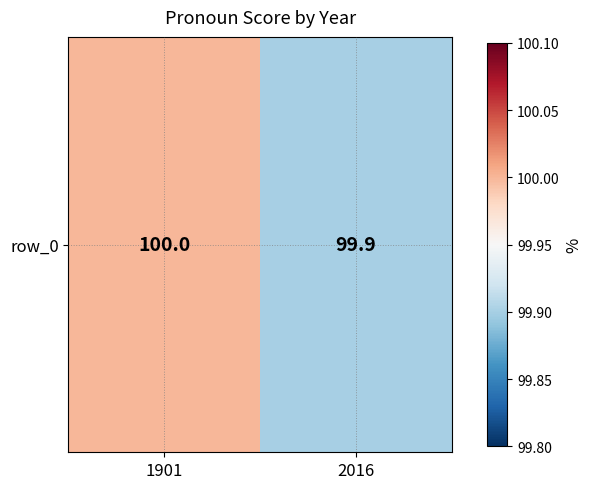

The chart shows a value of 169.4 at 1901. True or false?

False